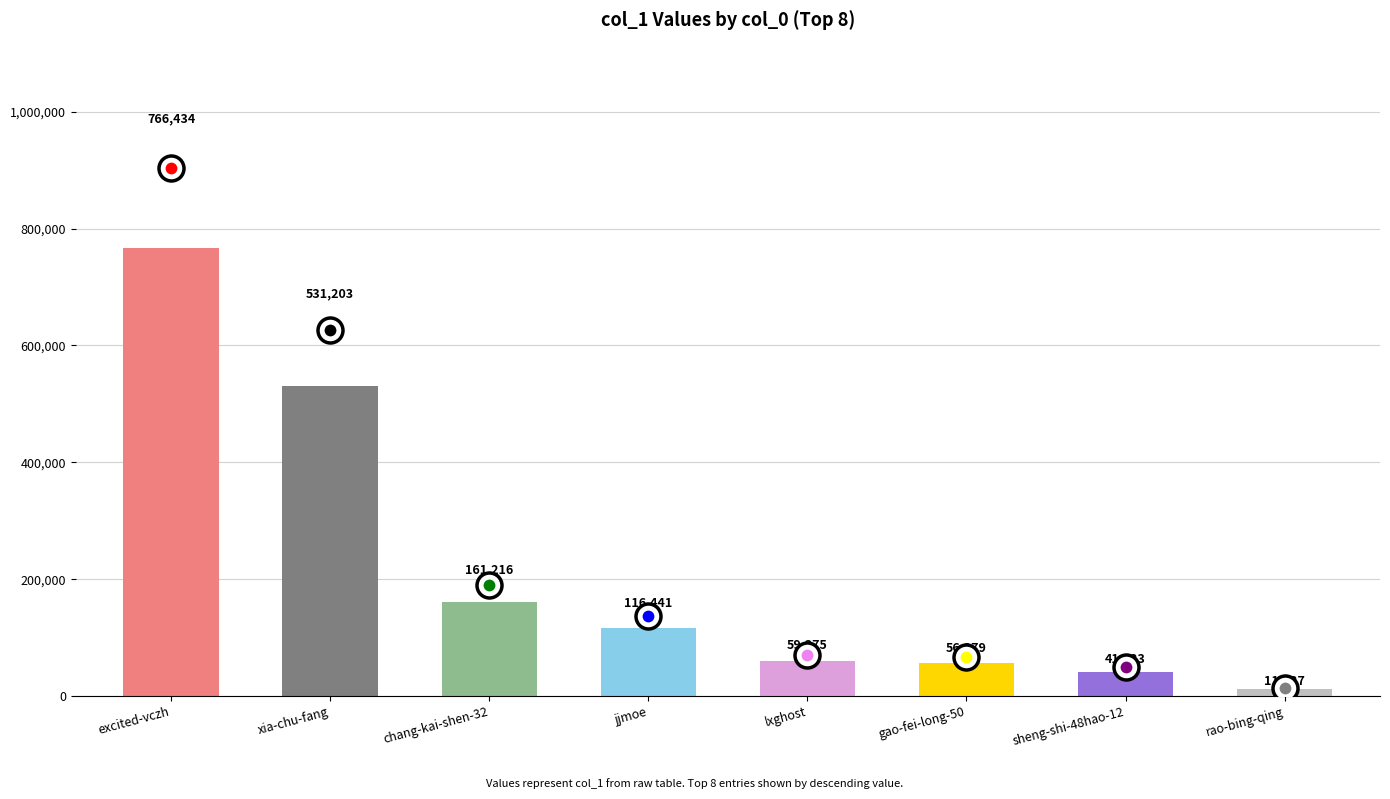

The value at jjmoe is 166122. True or false?

False